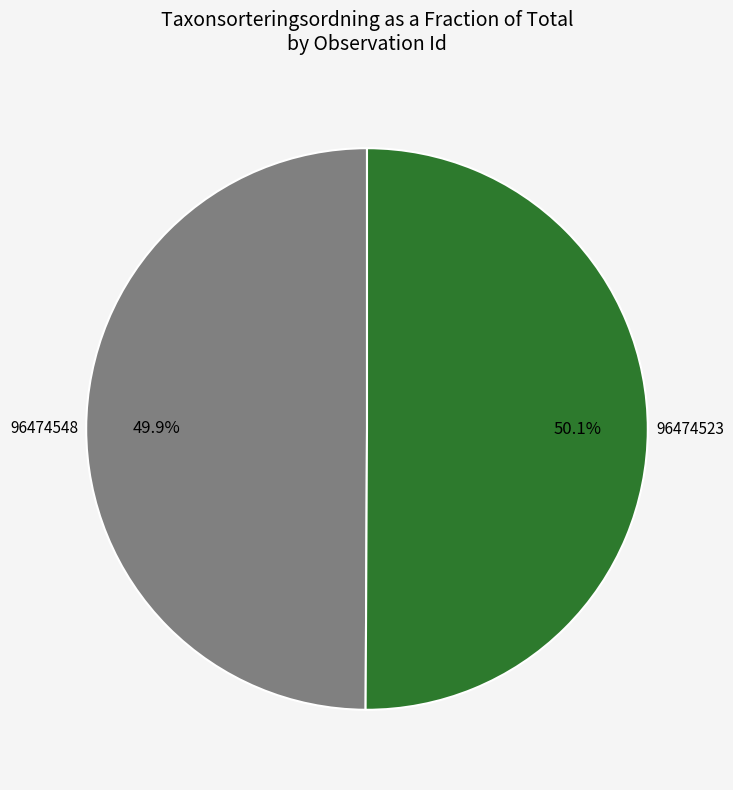

What portion of the pie excludes 96474523?

49.9%